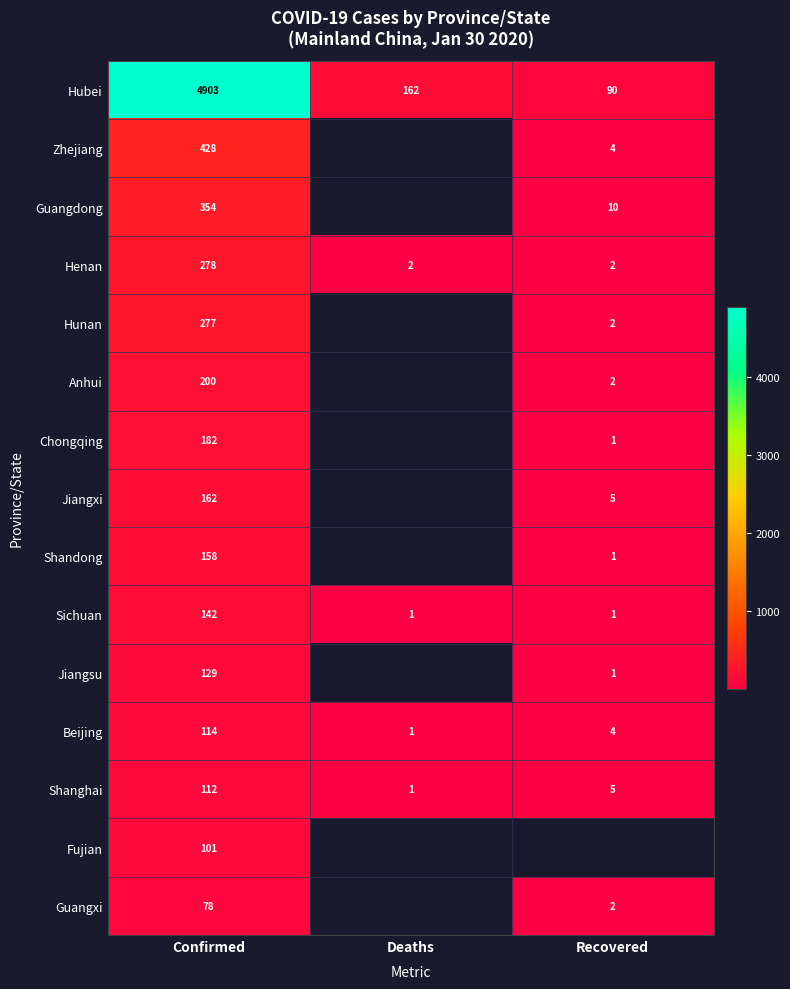

At which category is the sum across all series the highest?

Confirmed